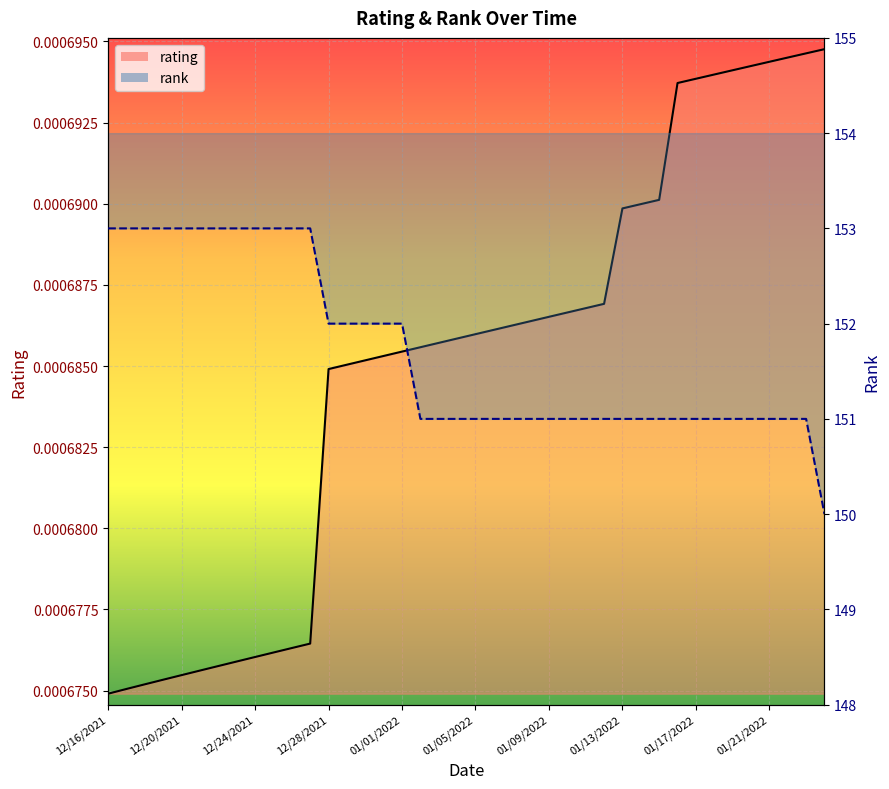

Which series has the largest range (max minus min)?

rank